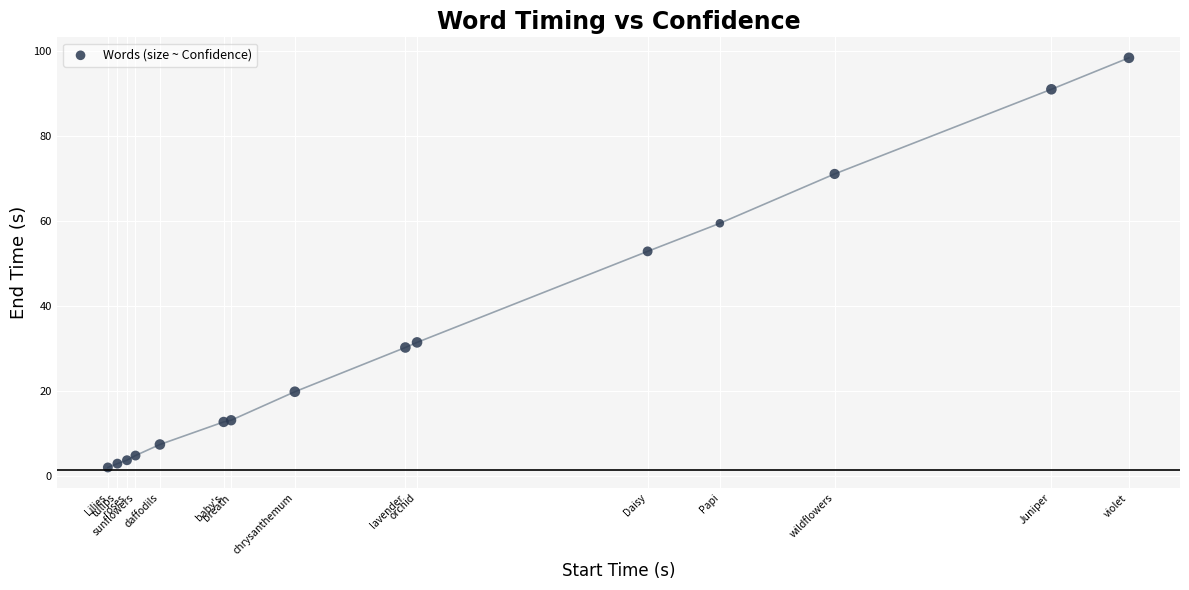

What Y value in the scatter plot is closest to 50?

52.9